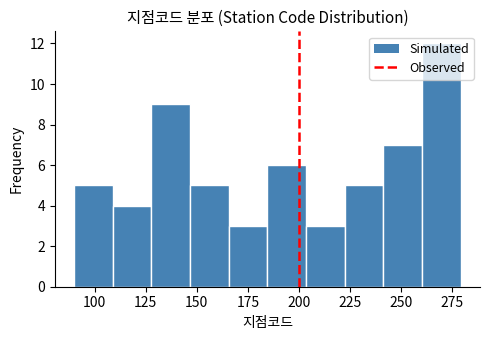

Around what value on the x-axis is the tallest bar? Give the approximate position of its centre, as read against the axis.

270